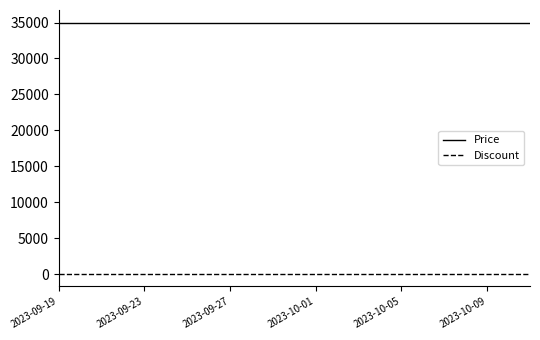

List the series in order of their peak value, highest first.

Price, Discount